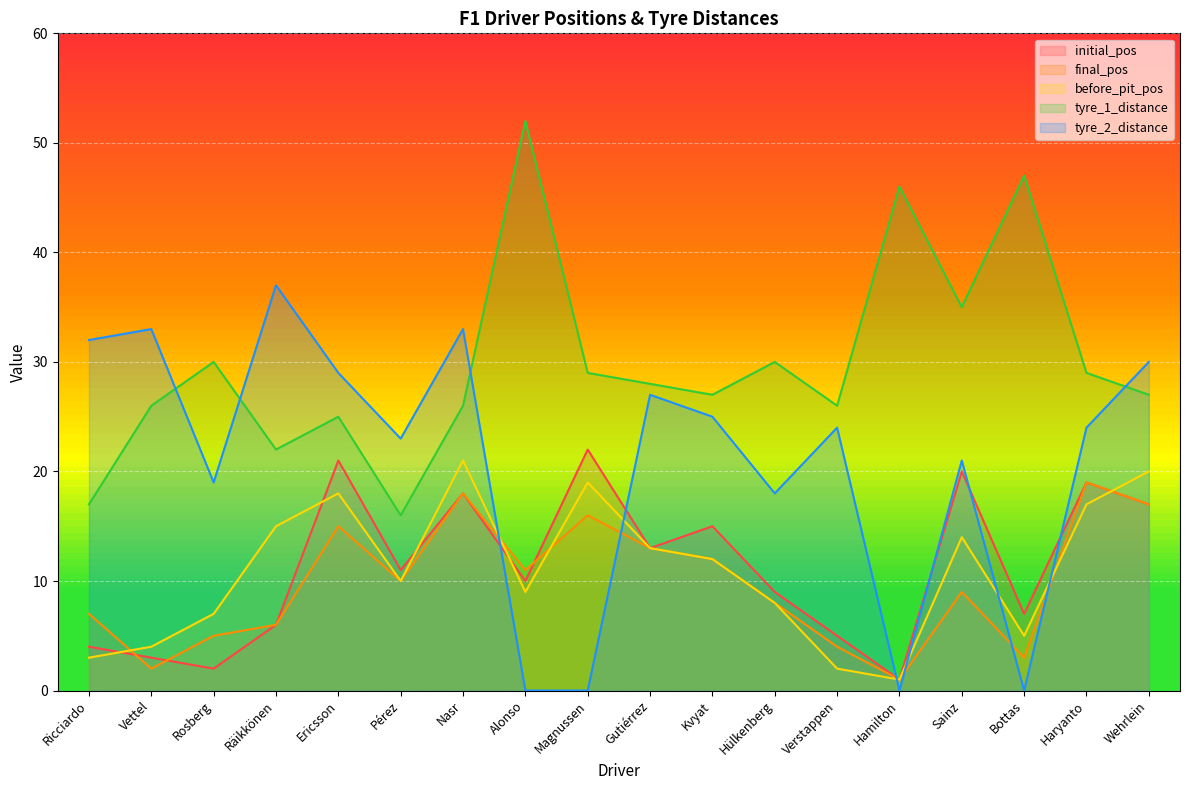

Which label corresponds to the smallest value in the chart?

Alonso